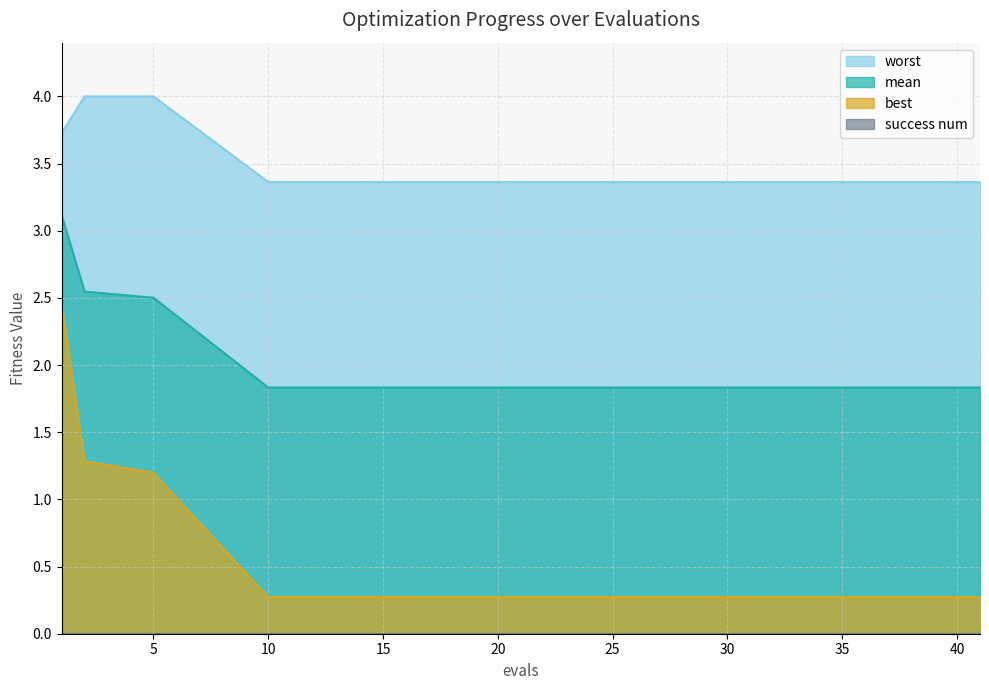

Is it true that best equals 0.3 at 41?

True